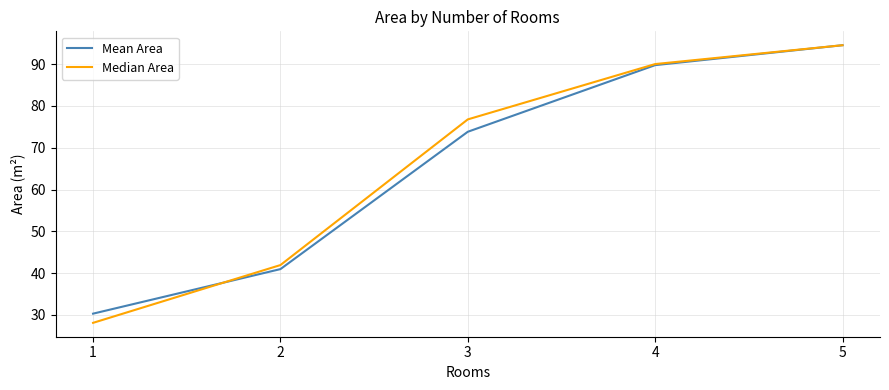

What are all the series names shown in the legend?

Mean Area, Median Area